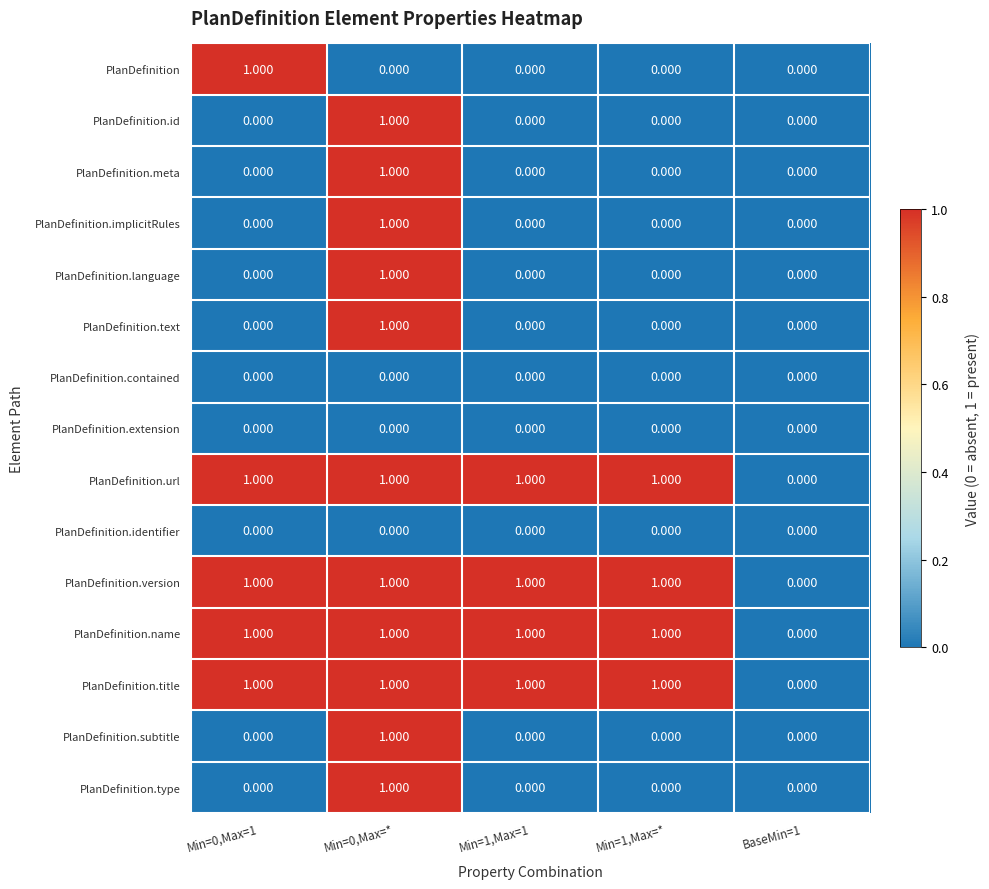

Is the value of PlanDefinition.implicitRules at Min=1,Max=* greater than the value of PlanDefinition.version at Min=1,Max=*?

No